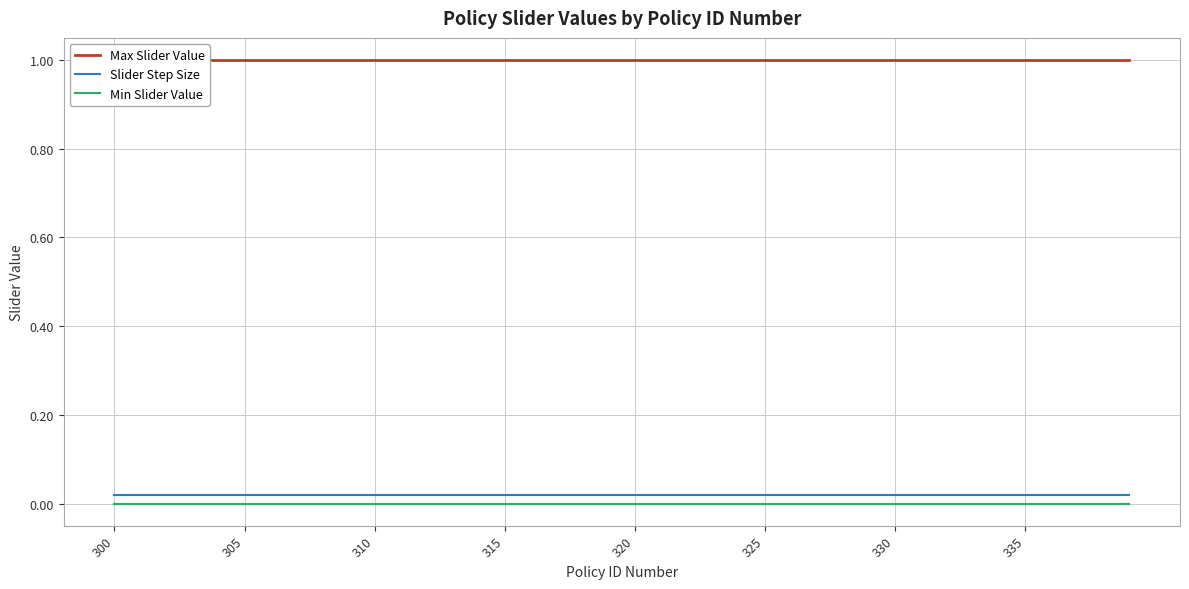

True or false: Slider Step Size and Min Slider Value cross at least once.

False